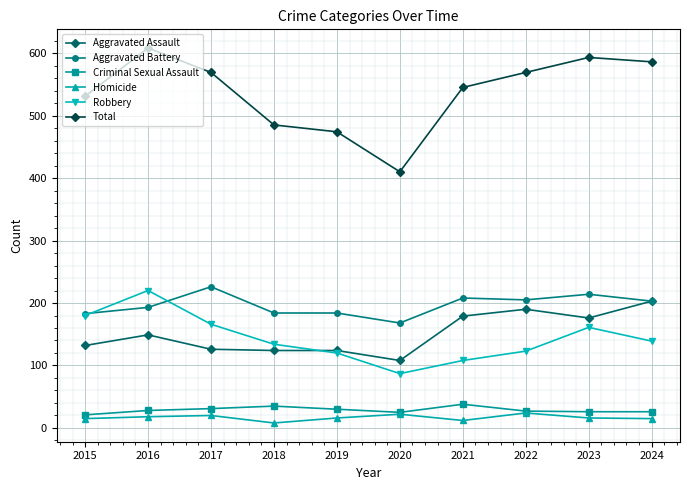

True or false: Robbery and Total cross at least once.

False